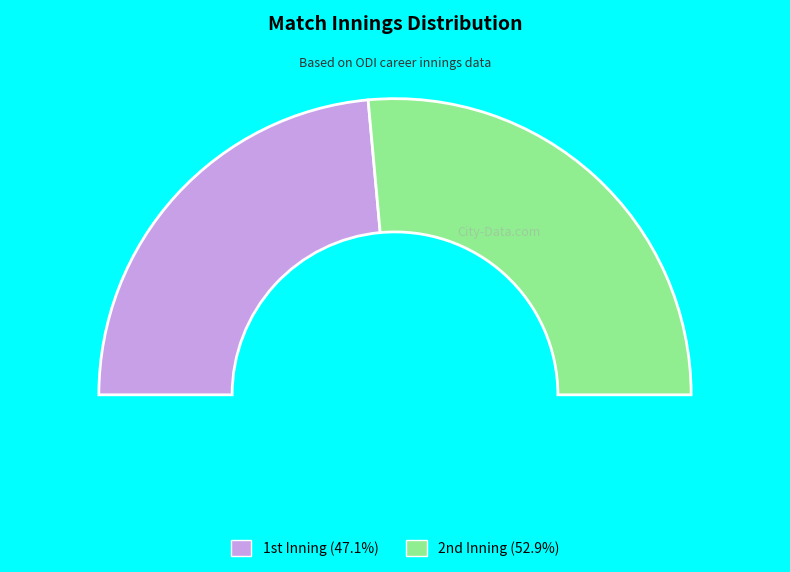

Count the number of slices in the pie.

2